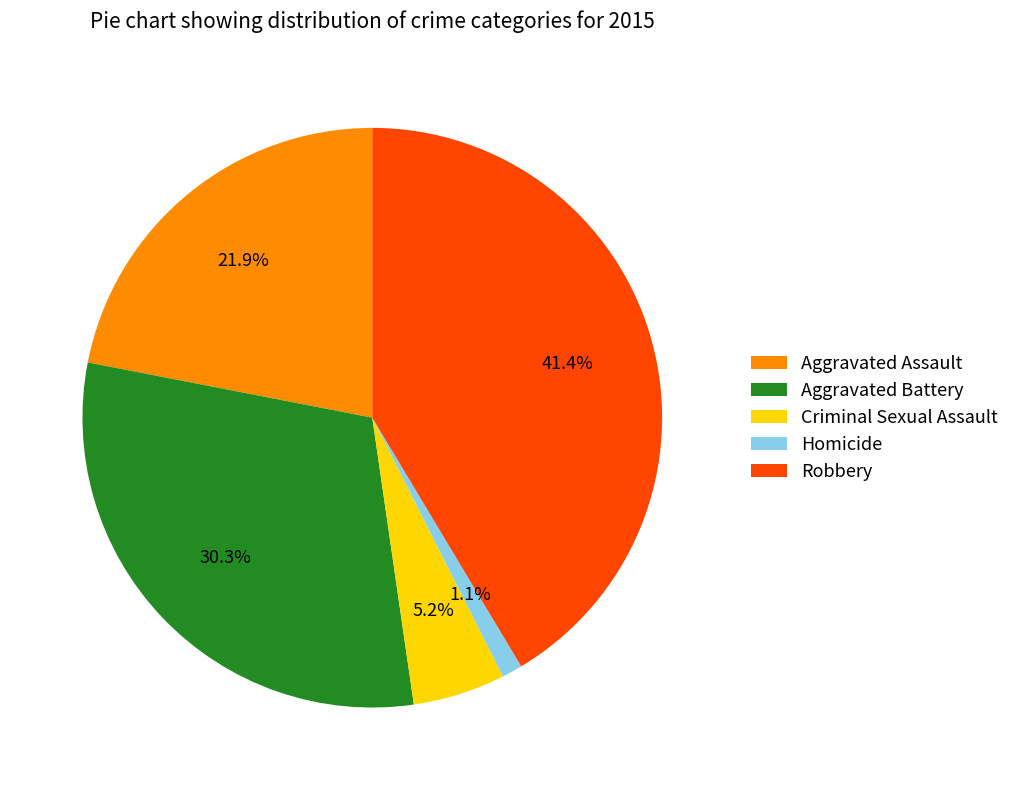

Which slice is the largest?

Robbery